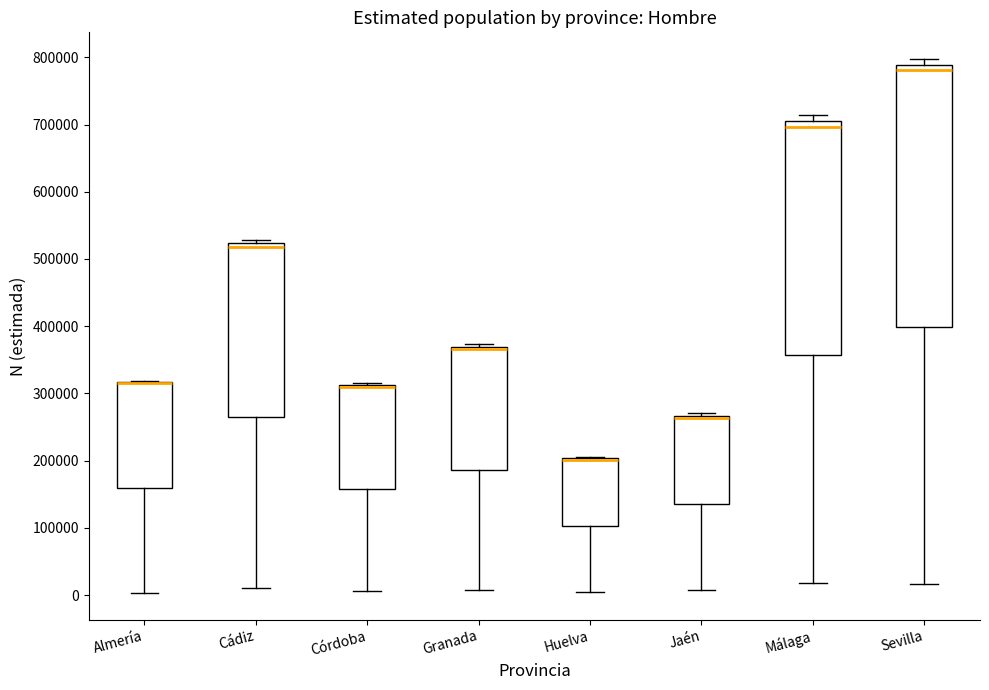

Reading left to right, read every box against the y-axis: the position of its median line, the range the box covers, and the ends of its whiskers. The values are not printed on the chart, so give them approximately, as read against the axis.

Almería: median 320000 (drawn on the box's upper edge), box 160000 to 320000, whiskers 0 to 320000
Cádiz: median 520000 (just below the box's upper edge), box 260000 to 520000, whiskers 10000 to 530000
Córdoba: median 310000 (drawn on the box's upper edge), box 160000 to 310000, whiskers 10000 to 320000
Granada: median 370000 (just below the box's upper edge), box 190000 to 370000, whiskers 10000 to 370000 (just above the box's upper edge)
Huelva: median 200000 (drawn on the box's upper edge), box 100000 to 200000, whiskers 0 to 210000
Jaén: median 260000, box 140000 to 270000, whiskers 10000 to 270000 (just above the box's upper edge)
Málaga: median 700000, box 360000 to 710000, whiskers 20000 to 710000 (just above the box's upper edge)
Sevilla: median 780000, box 400000 to 790000, whiskers 20000 to 800000